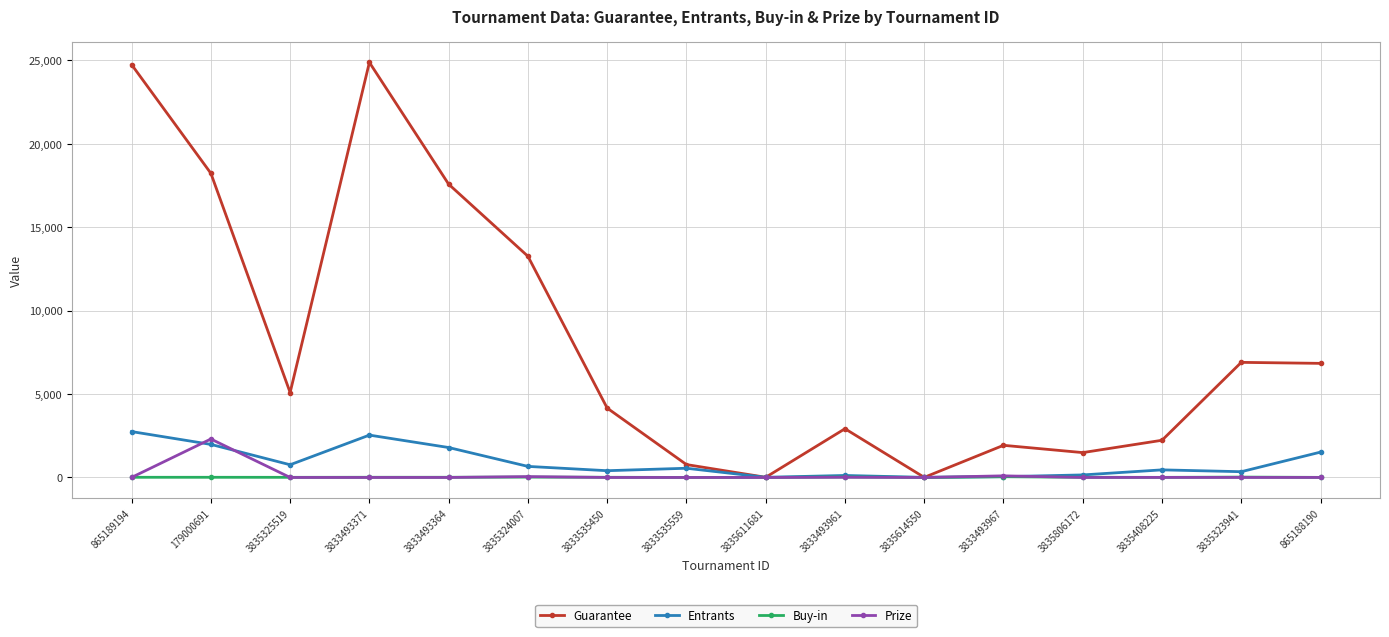

The Prize series shows -1013.7 at 3835611681. True or false?

False